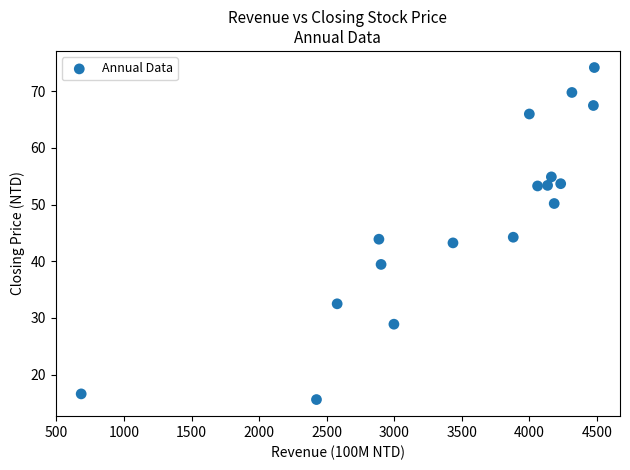

What is the range of X values (max minus min)?

3797.0